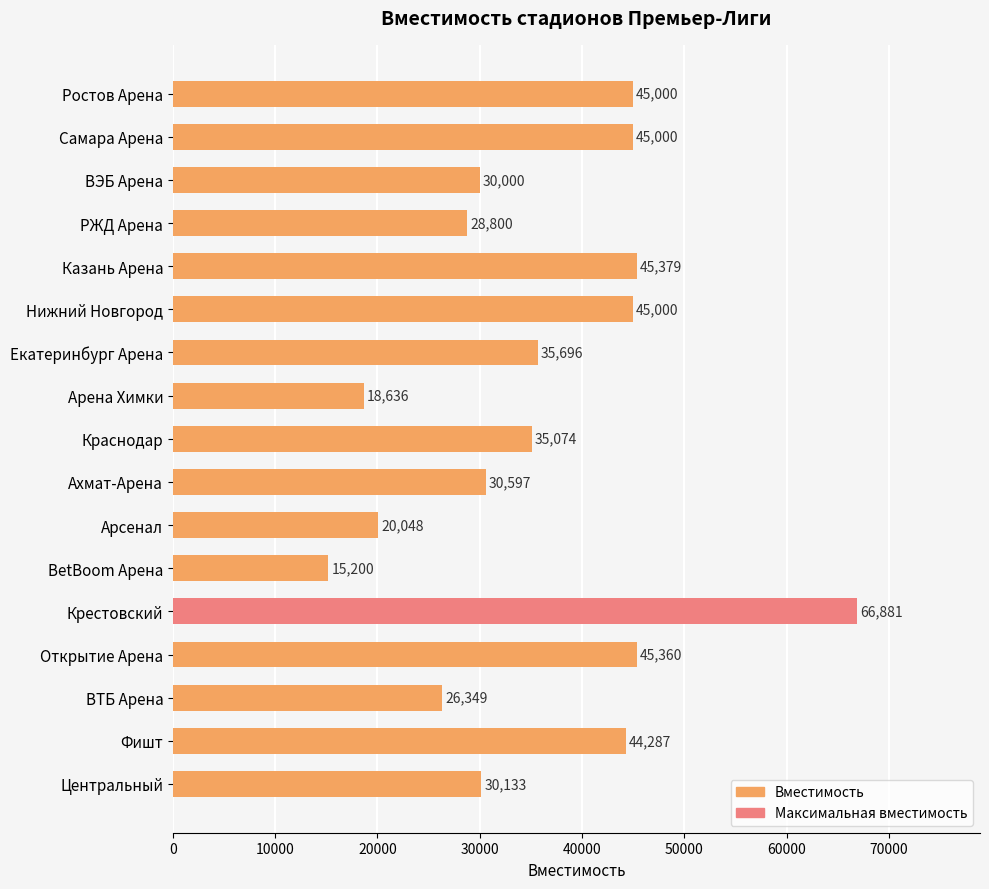

What value does the data have at ВТБ Арена, to the nearest 100?

26300